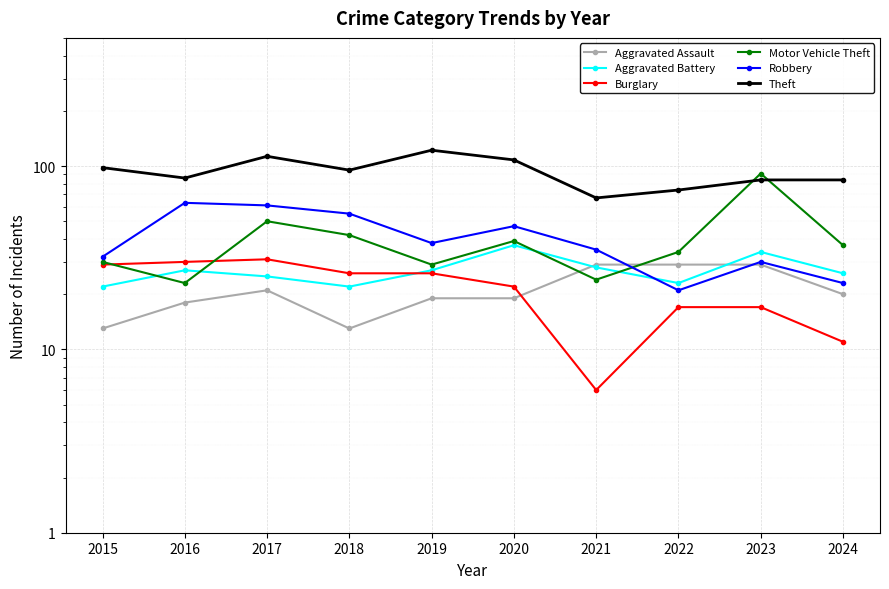

What is the approximate value of Theft at 2015, to the nearest 10?

100